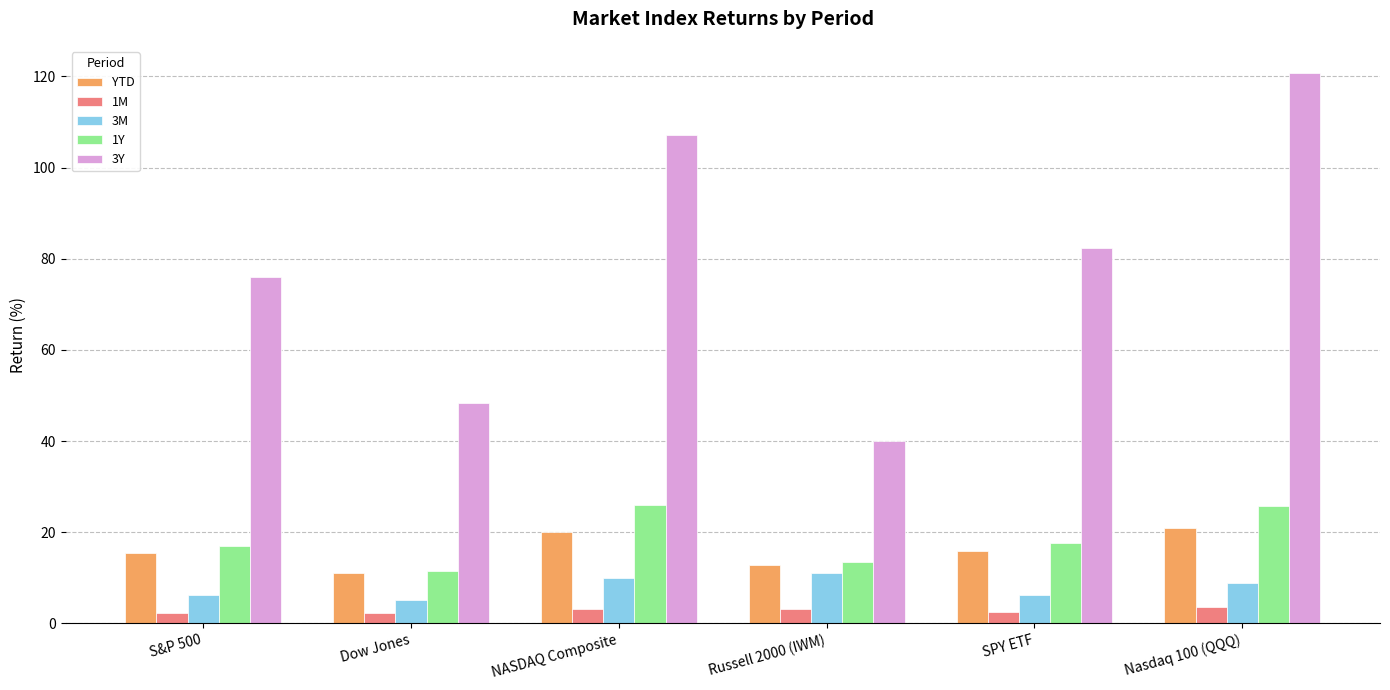

What are all the series names shown in the legend?

YTD, 1M, 3M, 1Y, 3Y